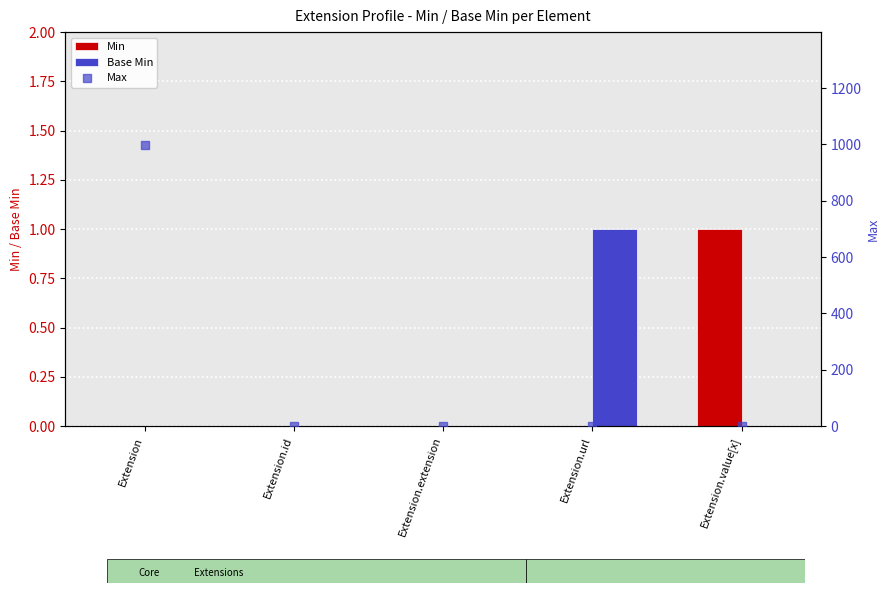

At which category is the sum across all series the highest?

Extension